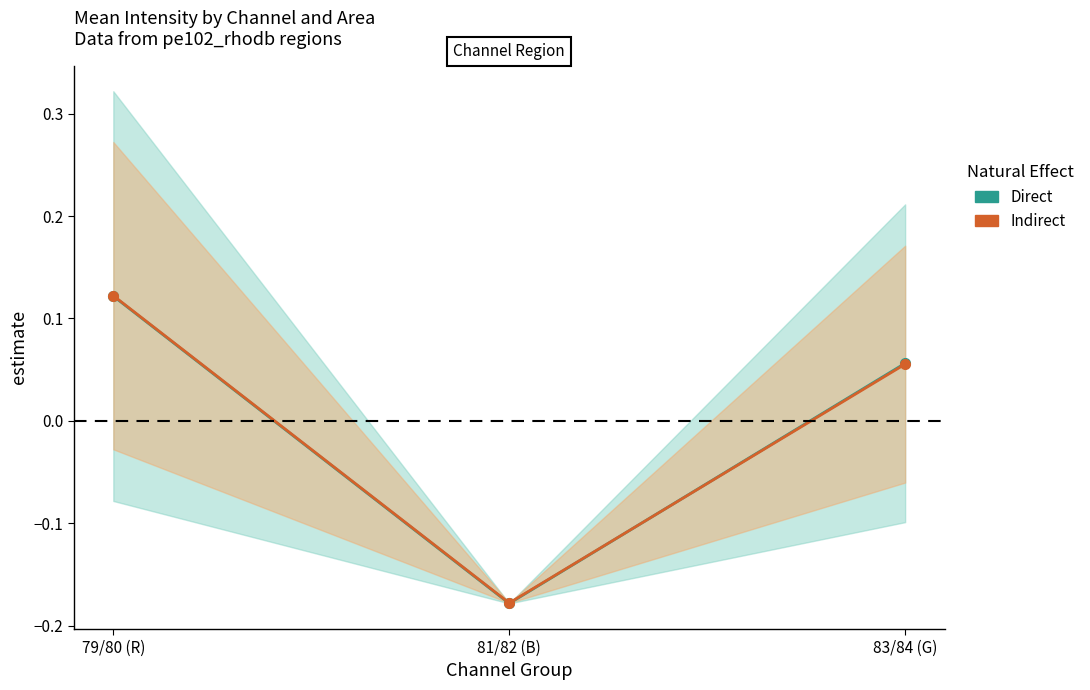

List the series in order of their peak value, highest first.

Indirect, Direct